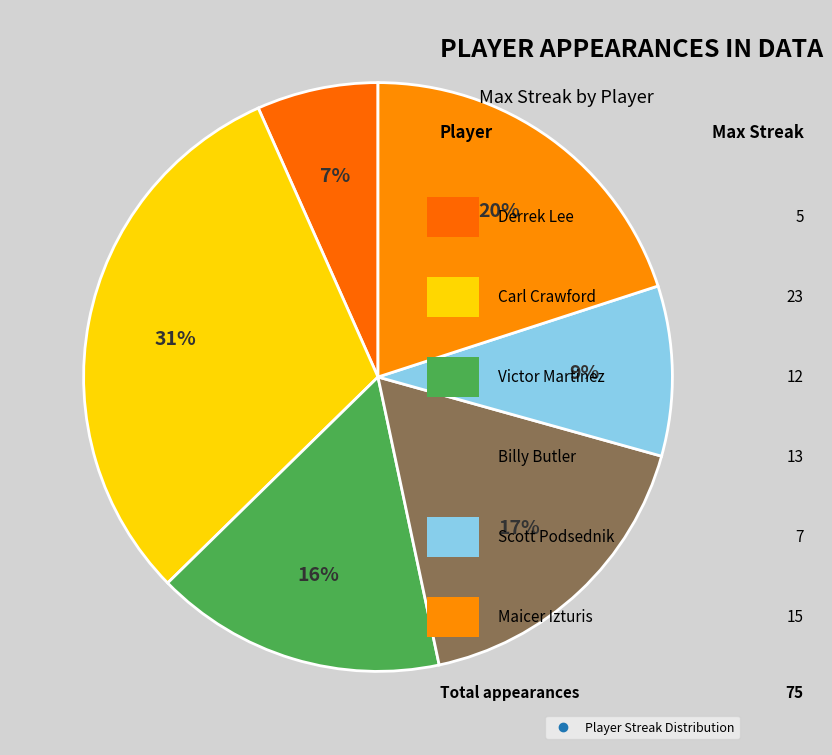

How many segments does this pie chart have?

6